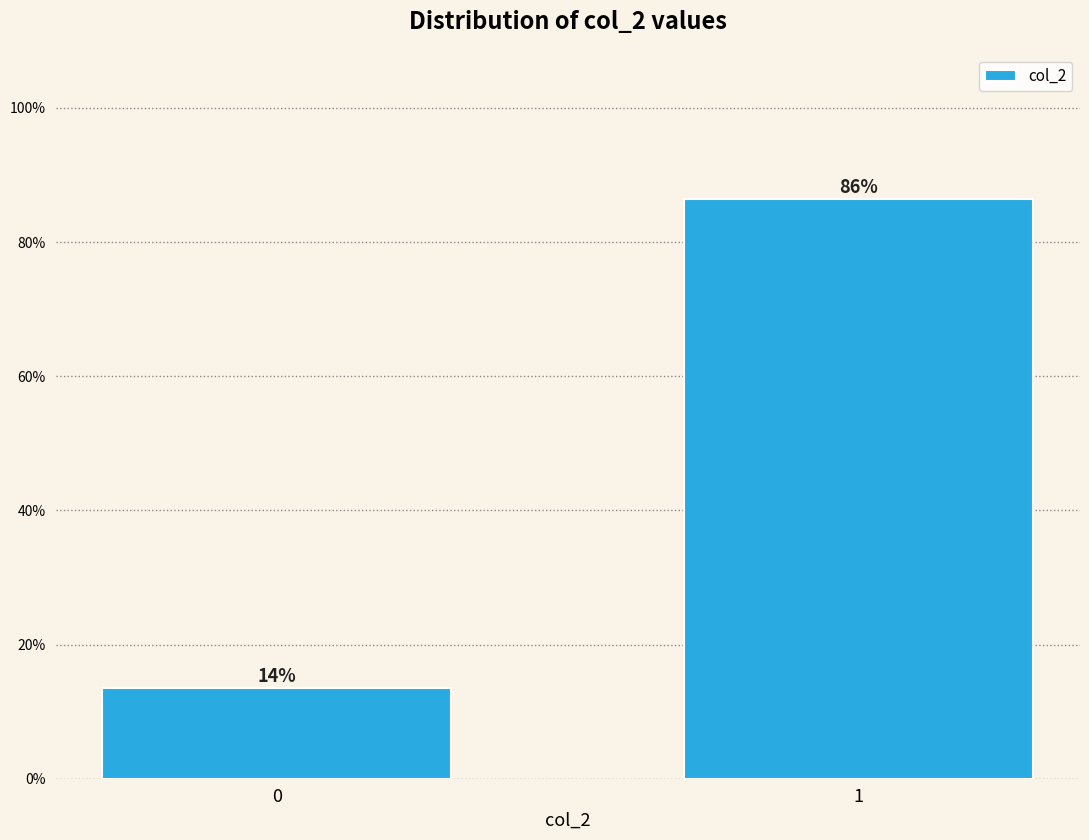

Does the chart contain any negative values?

No